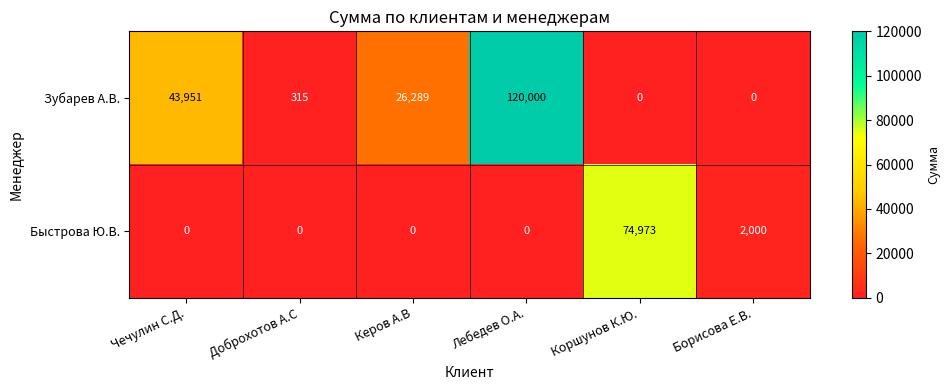

How many data points in Быстрова Ю.В. are above 0?

2